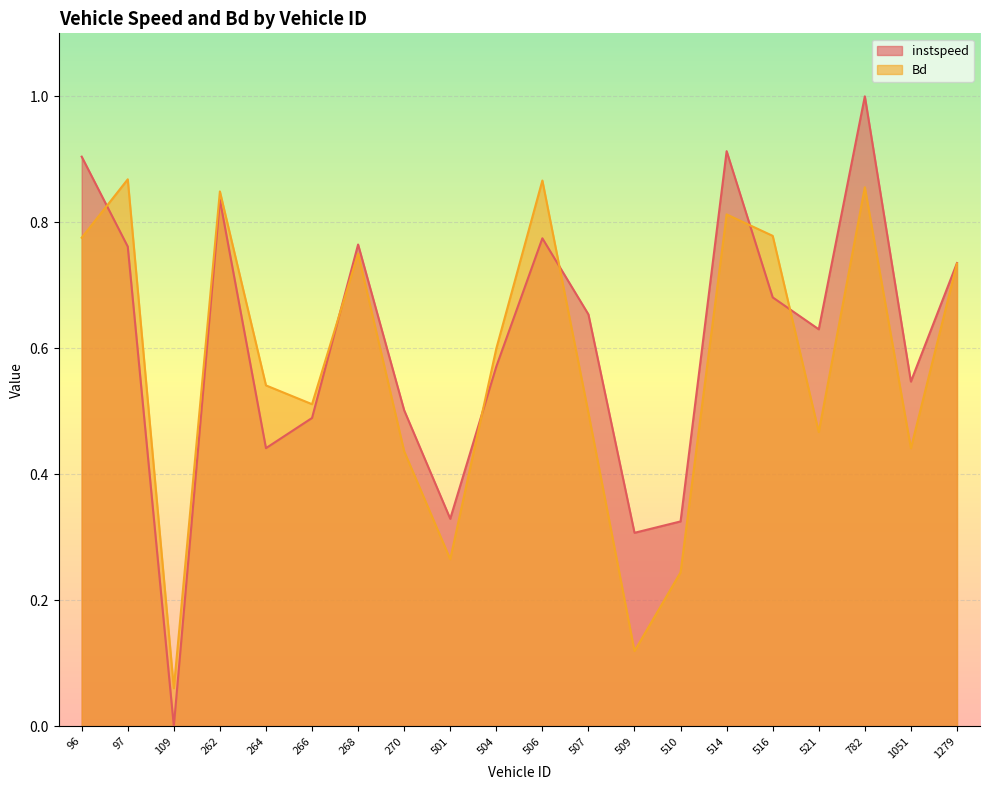

How many values in instspeed are above zero?

19